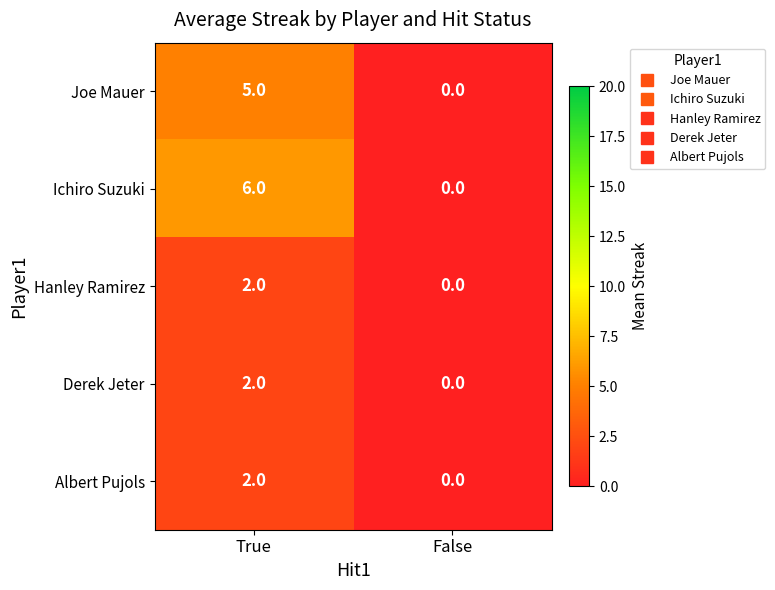

Reading left to right, transcribe all the data shown in this chart.

Joe Mauer: 5	0
Ichiro Suzuki: 6	0
Hanley Ramirez: 2	0
Derek Jeter: 2	0
Albert Pujols: 2	0